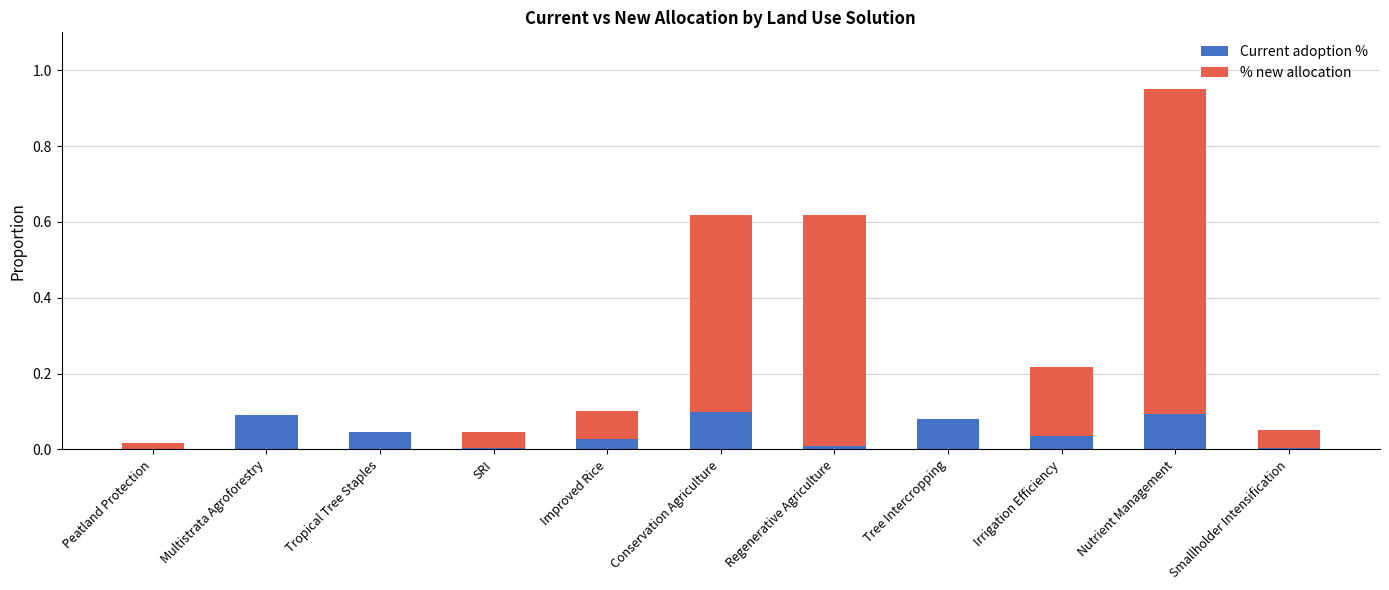

At which category is the sum across all series the highest?

Nutrient Management